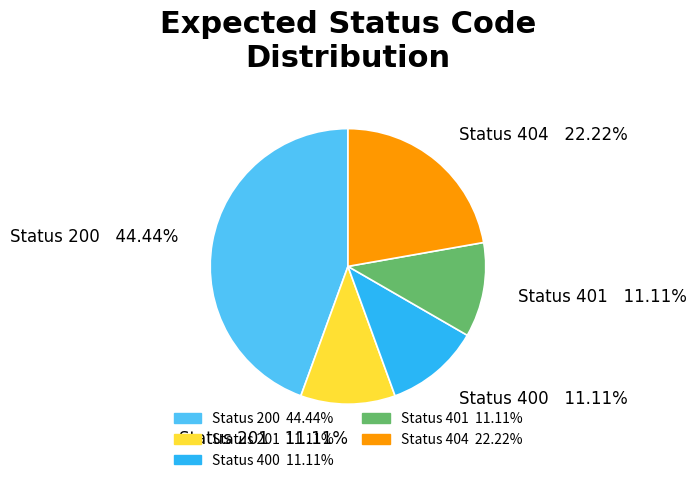

How many slices are in this pie chart?

5